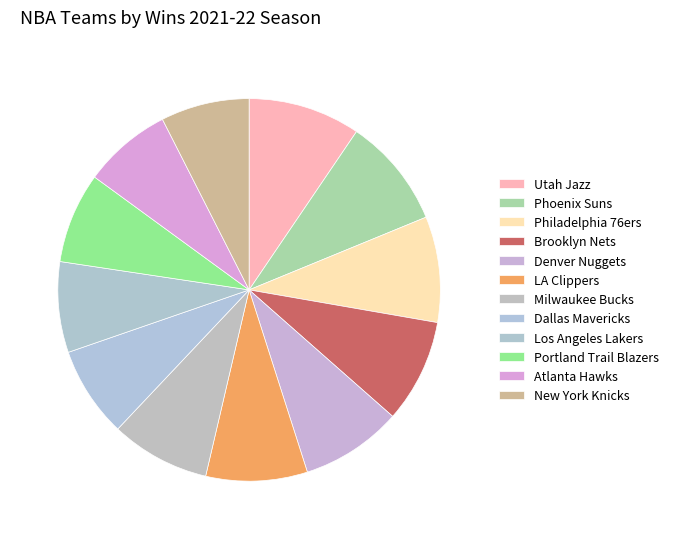

How many slices are in this pie chart?

12